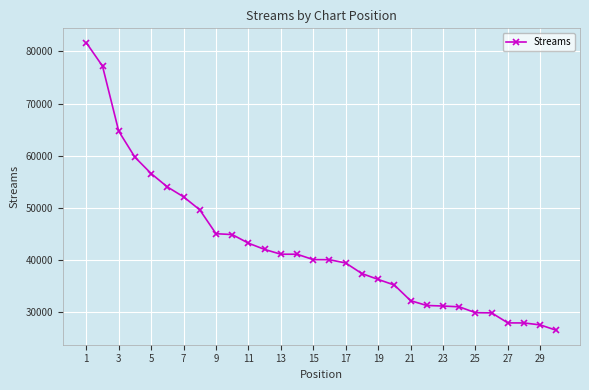

What is the difference between the maximum and minimum values?

55235